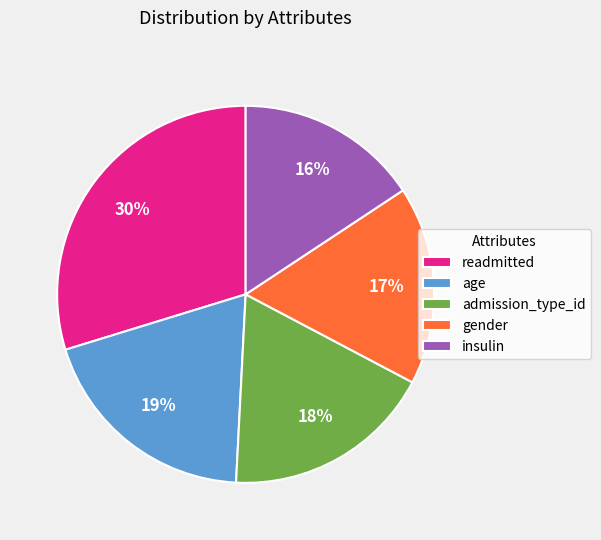

Does readmitted represent more than half of the total?

No